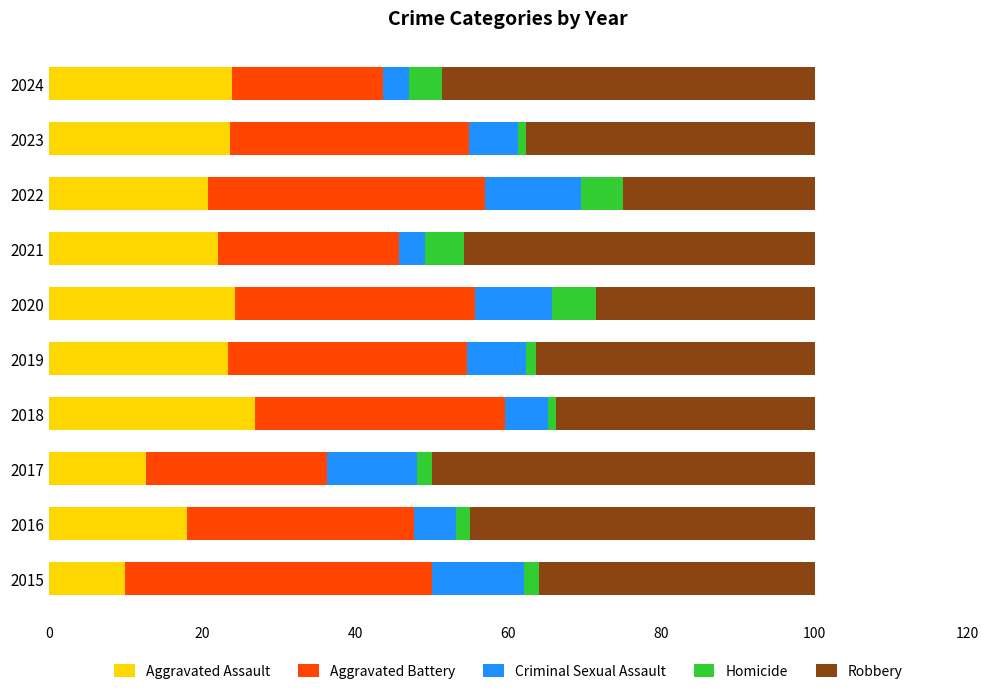

At which label does Aggravated Assault reach its minimum?

2015